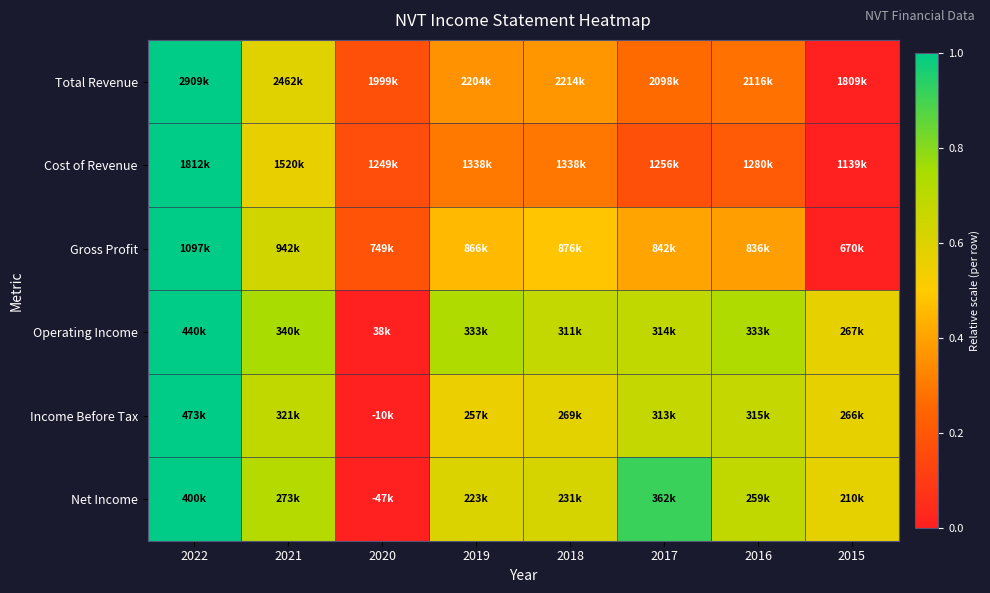

At how many categories does at least one series exceed 0?

8